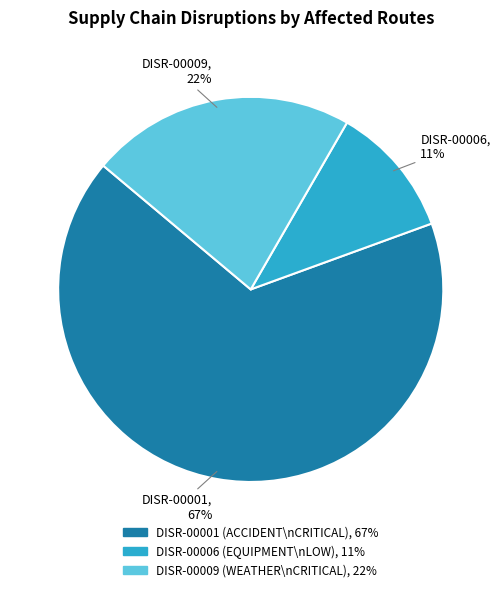

Count the number of slices in the pie.

3